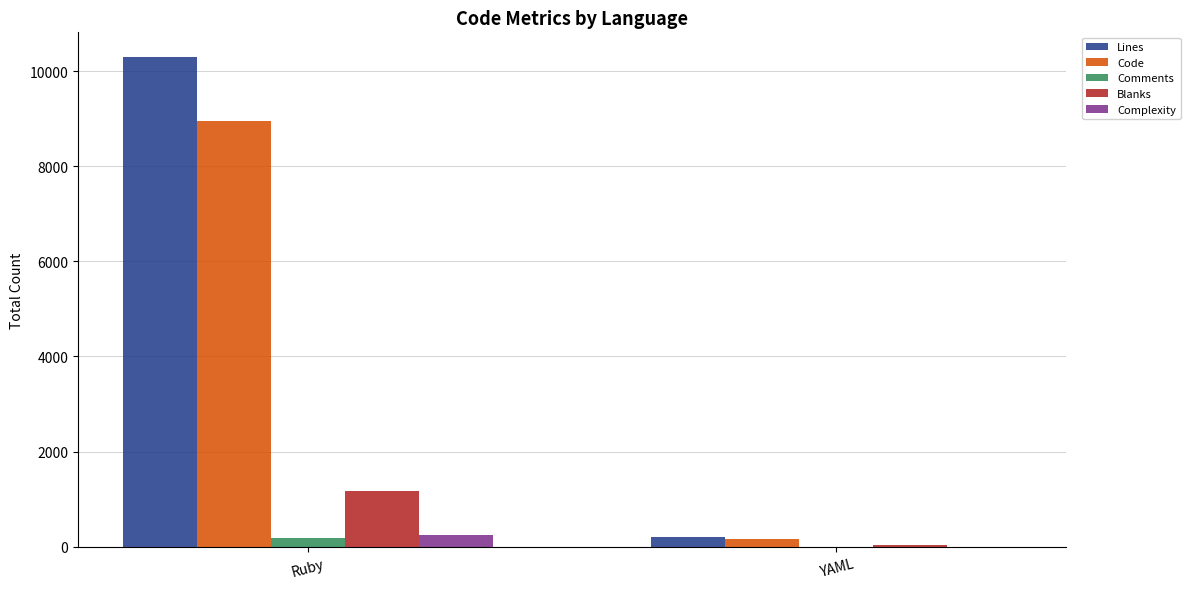

At which label does Comments reach its peak?

Ruby